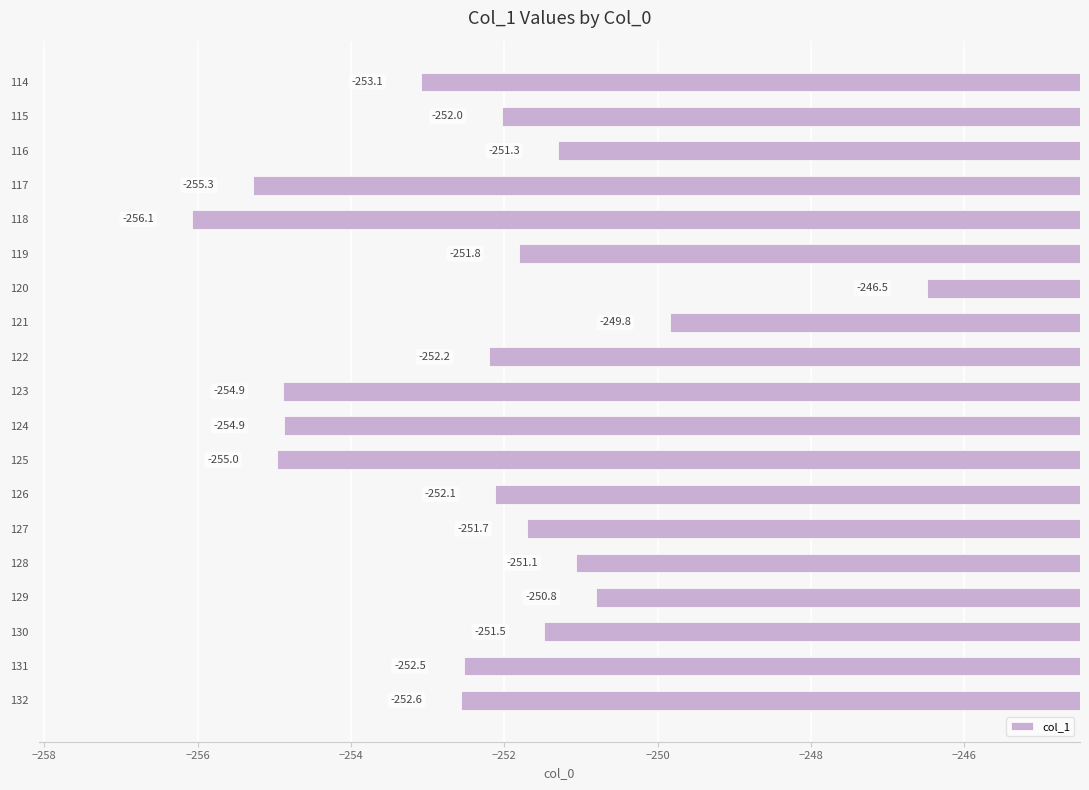

Does the chart contain any negative values?

Yes